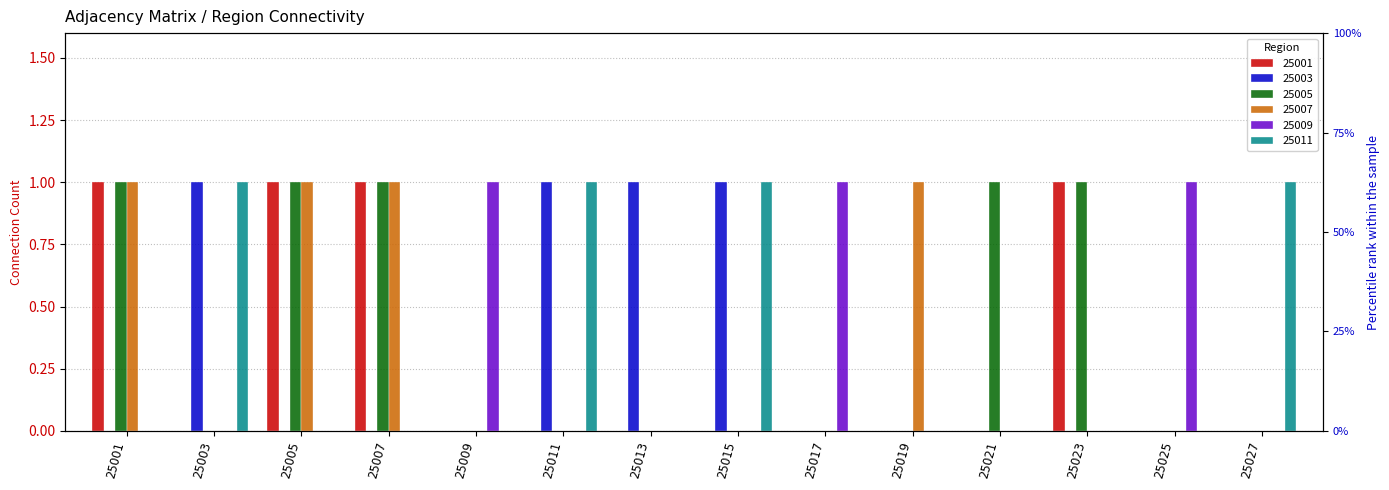

List the labels in order of 25011 value, largest first.

25003, 25011, 25015, 25027, 25001, 25005, 25007, 25009, 25013, 25017, 25019, 25021, 25023, 25025